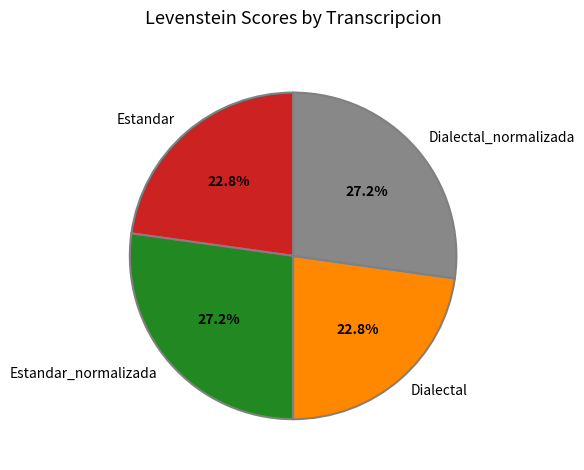

What portion of the pie excludes Dialectal?

77.2%